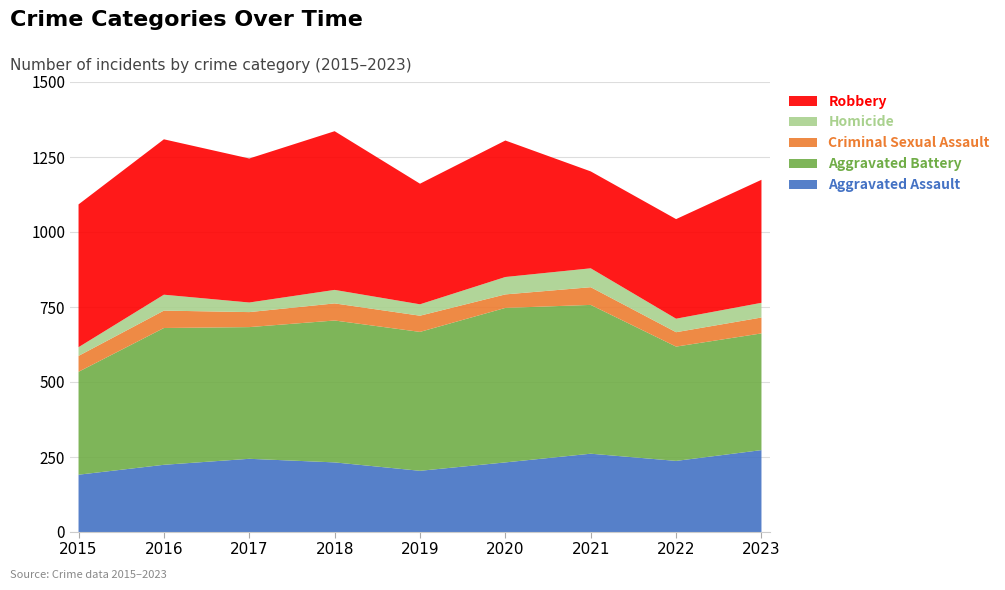

Reading left to right, extract all data points from this chart.

Aggravated Assault: 191	224	244	232	204	232	261	237	273
Aggravated Battery: 343	456	439	473	463	515	496	381	389
Criminal Sexual Assault: 53	58	50	57	54	45	59	48	53
Homicide: 29	53	32	45	38	58	63	45	49
Robbery: 476	518	480	529	402	455	323	332	410